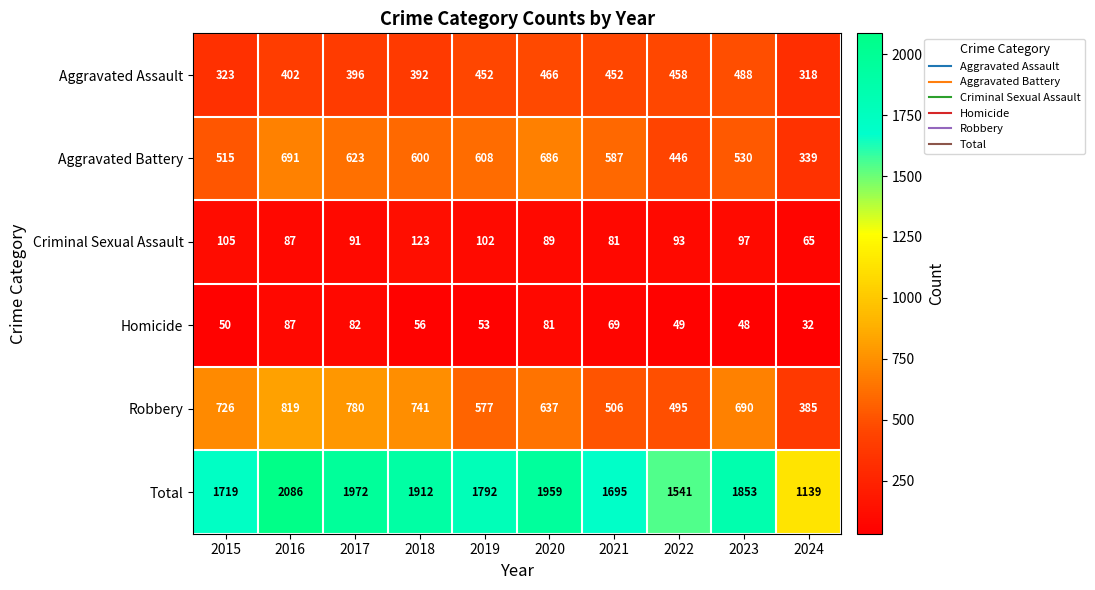

True or false: Aggravated Assault has a value of 674 at 2016.

False